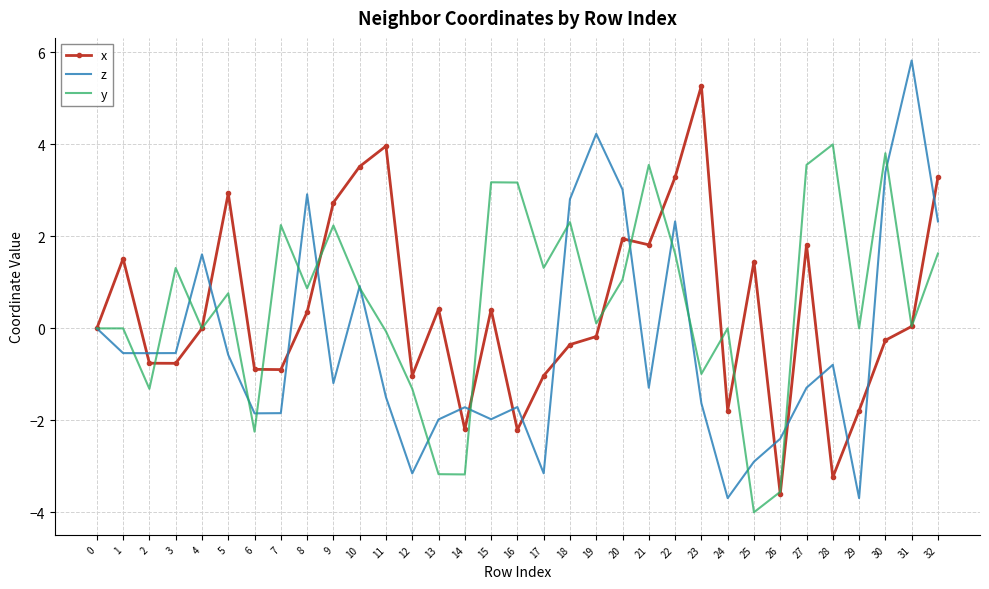

True or false: z has a value of 1.5 at 10.

False